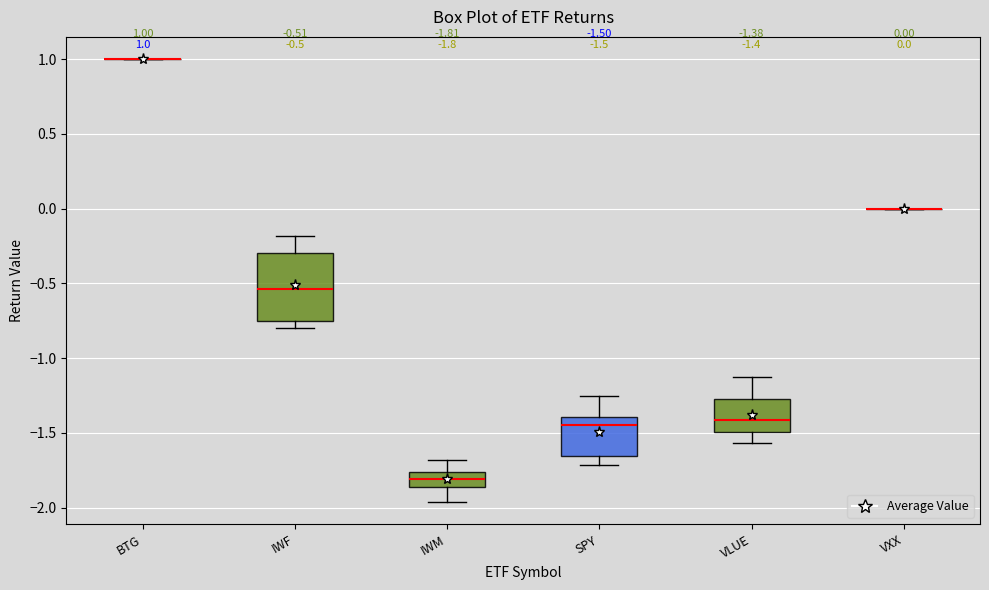

Comparing the boxes themselves (not the whiskers), which one is the tallest?

IWF